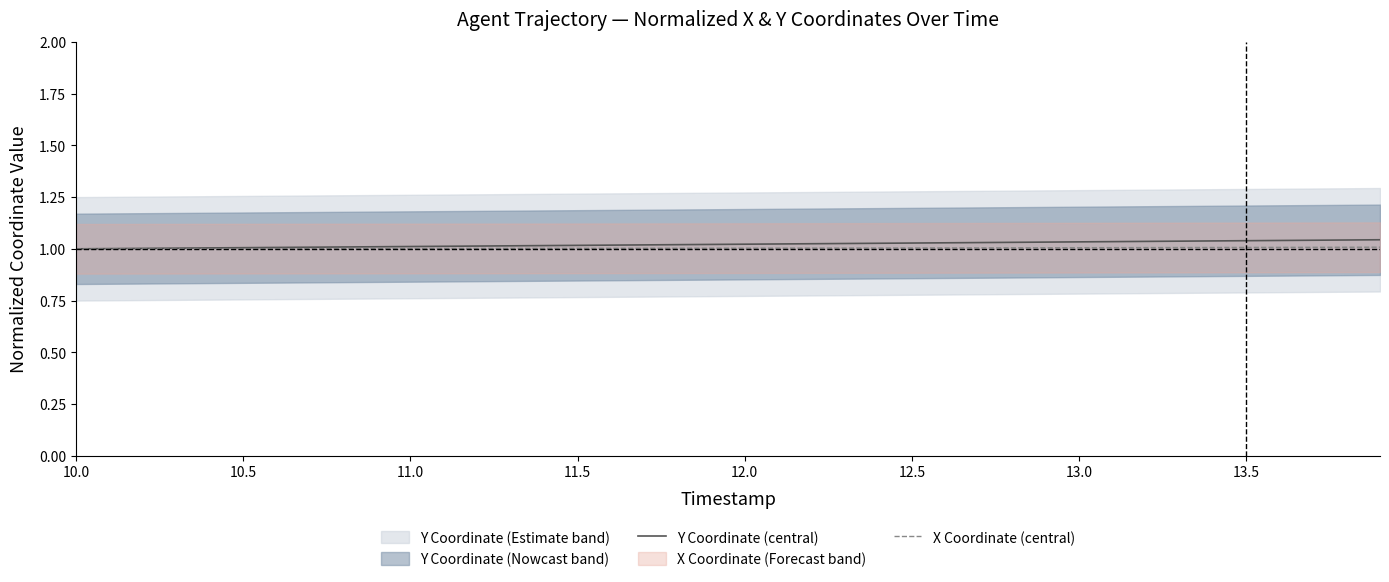

True or false: Y Coordinate (central) and X Coordinate (central) cross at least once.

False